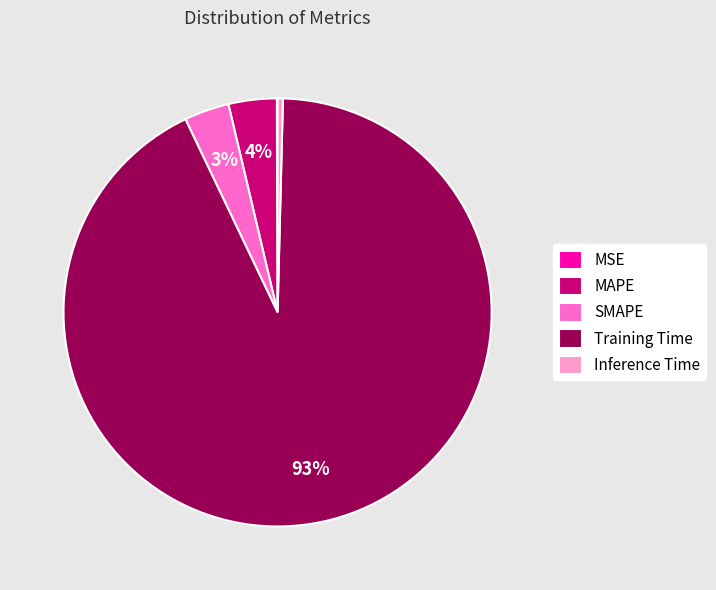

True or false: Inference Time accounts for 7% of the total.

False